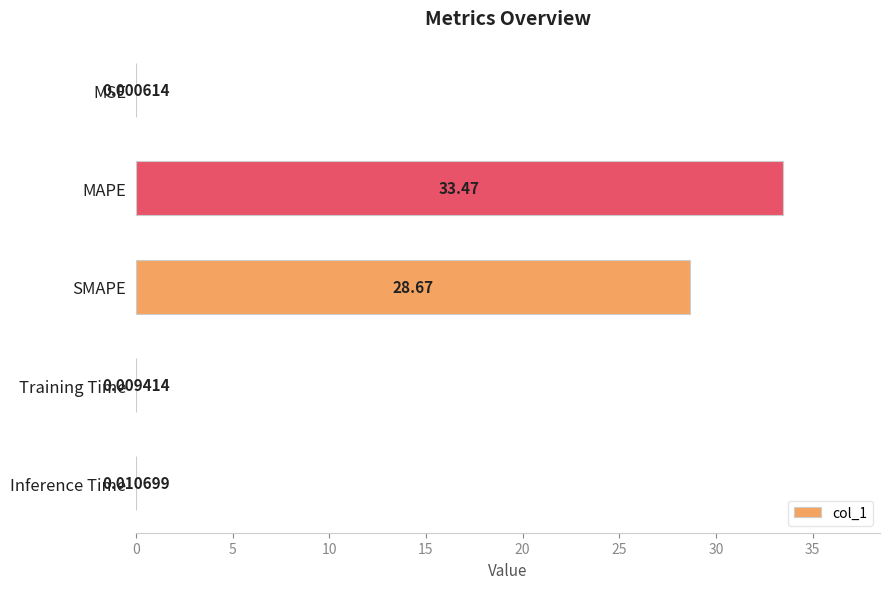

What is the sum of all values?

62.2